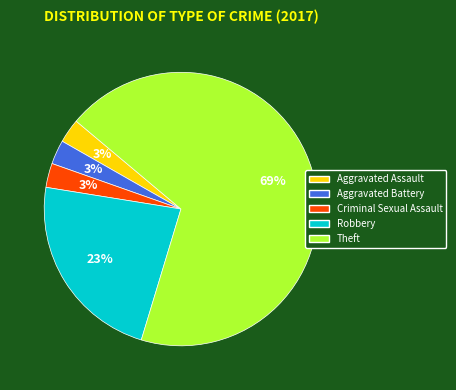

Which slice is the largest?

Theft